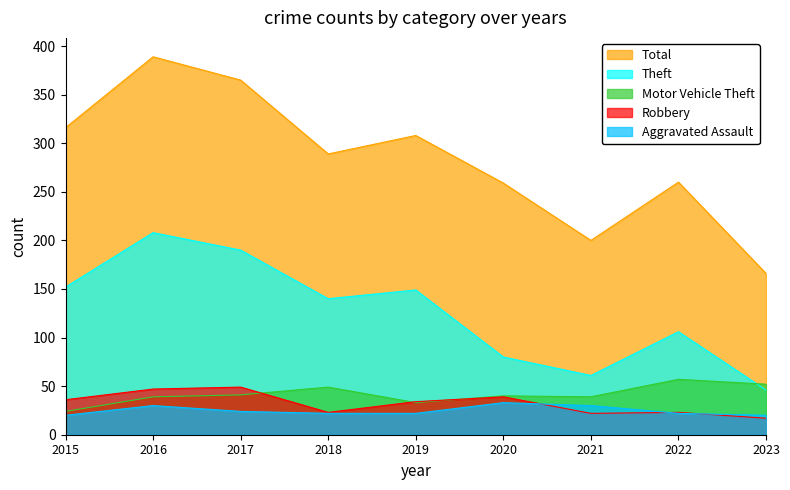

Where does the Theft series first go above 140?

2015